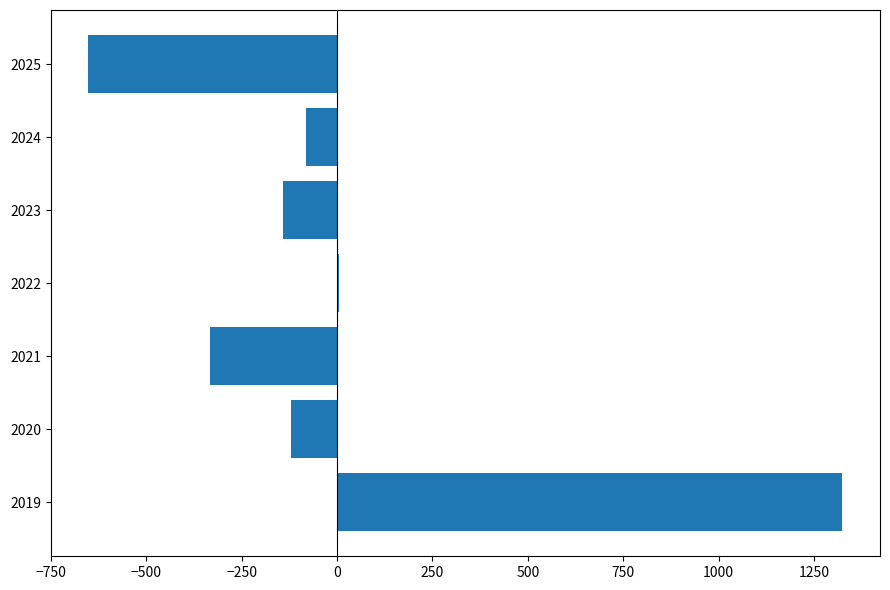

Where is the data nearest to the value 336?

2022